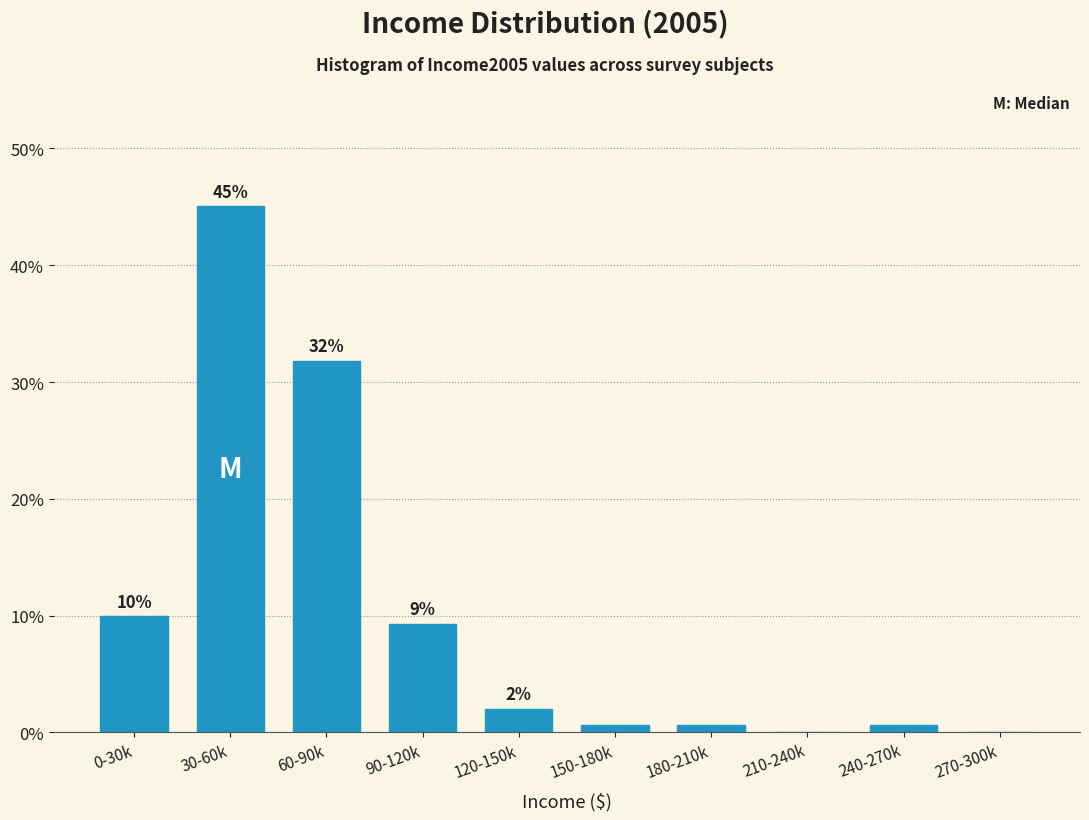

Are the bars horizontal?

No